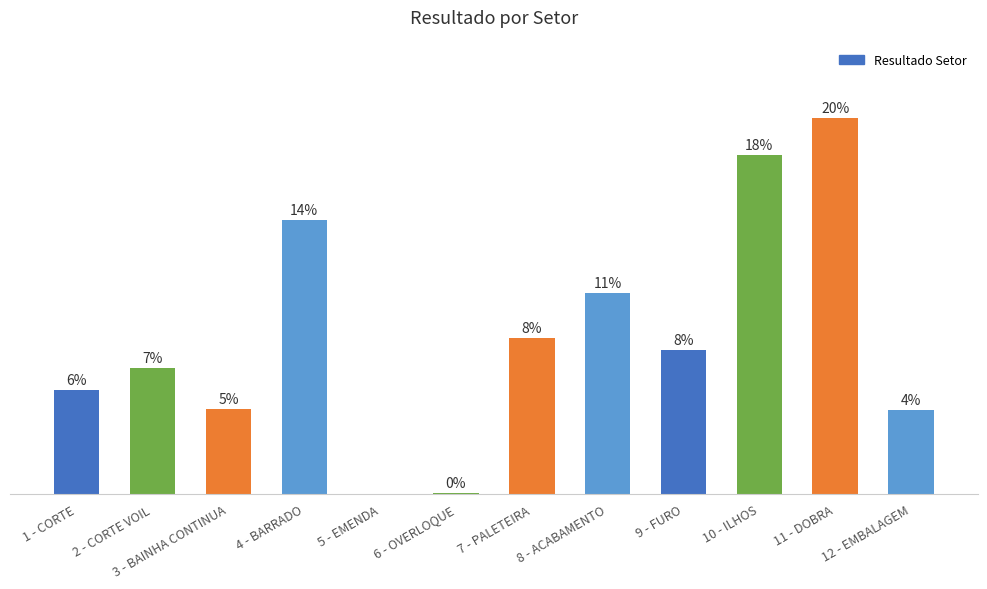

What is the value of the 11th bar from the left?

996.2